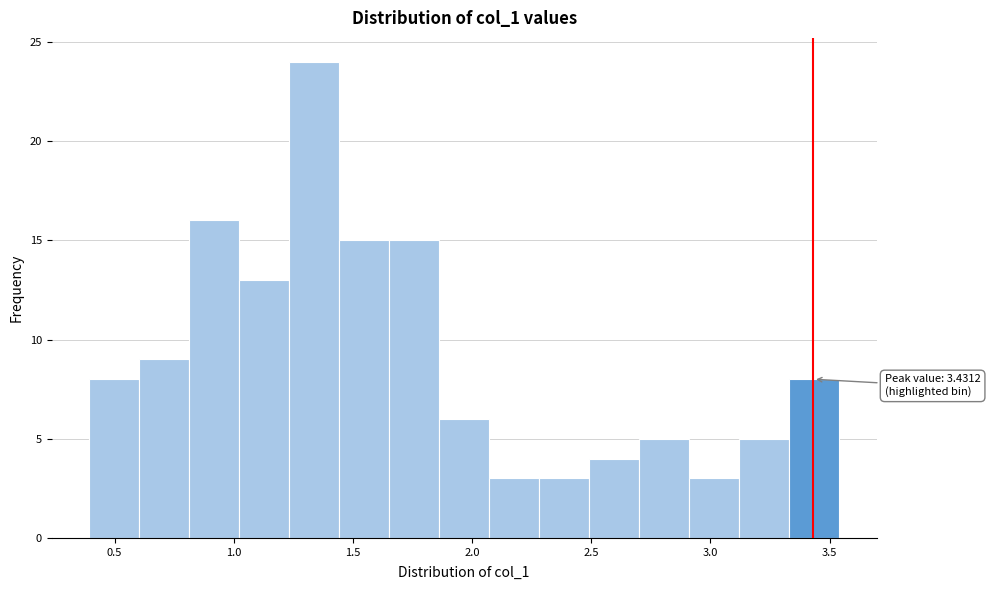

Over which range of the x-axis is the bar tallest?

1.25 to 1.45